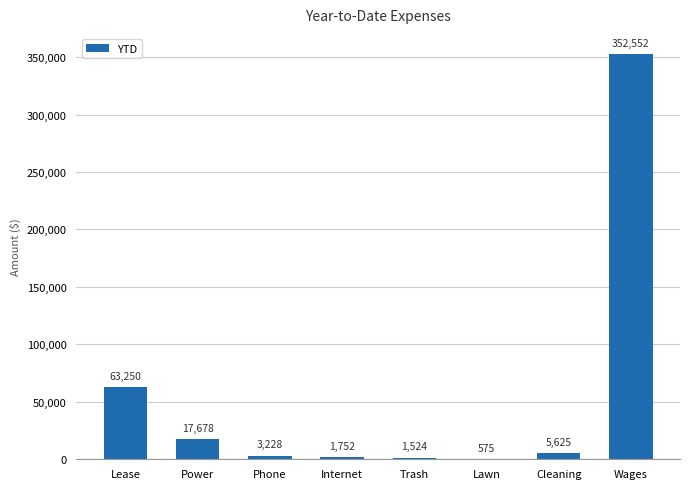

How many series are shown in this chart?

1